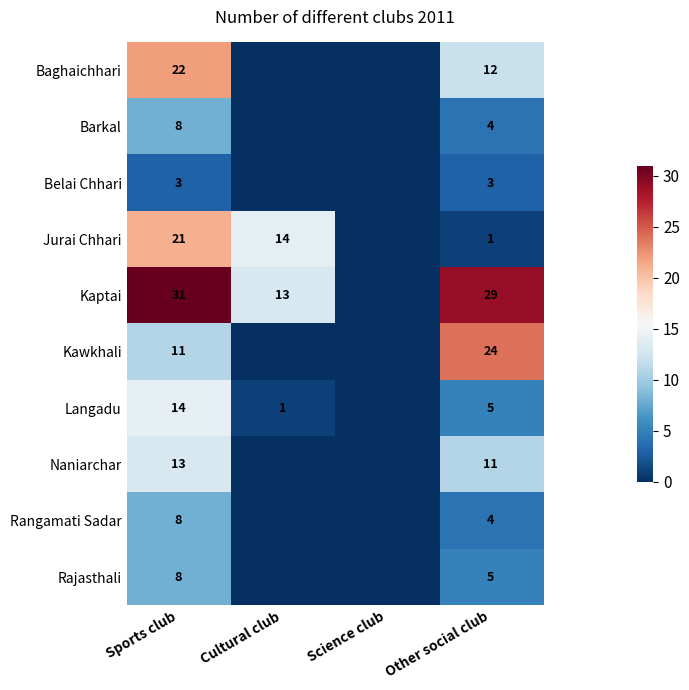

Is the value of Kaptai at Other social club greater than the value of Jurai Chhari at Sports club?

Yes